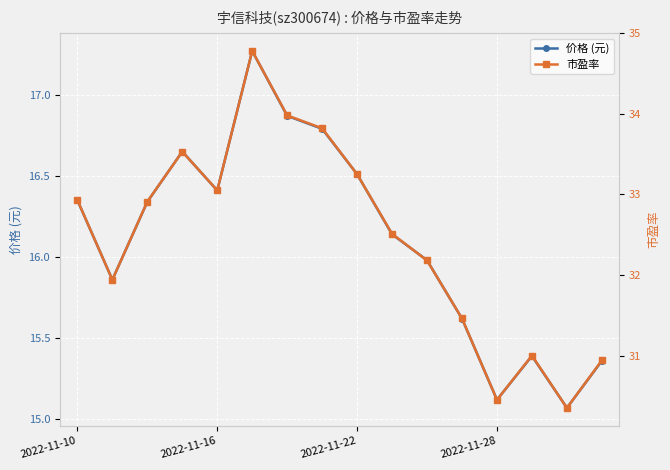

How many interior local valleys does the 价格 (元) series have?

4